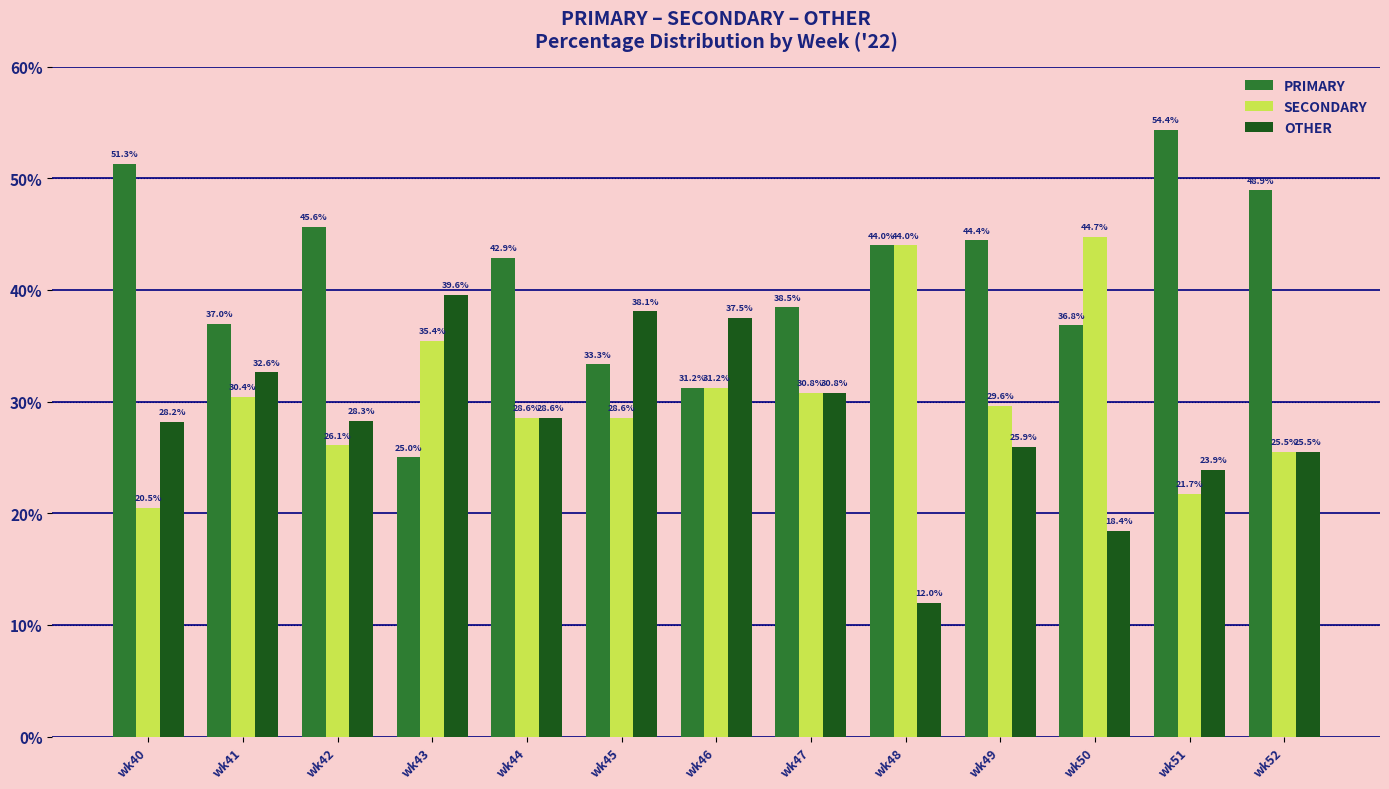

The SECONDARY series shows 8.0 at wk49. True or false?

False